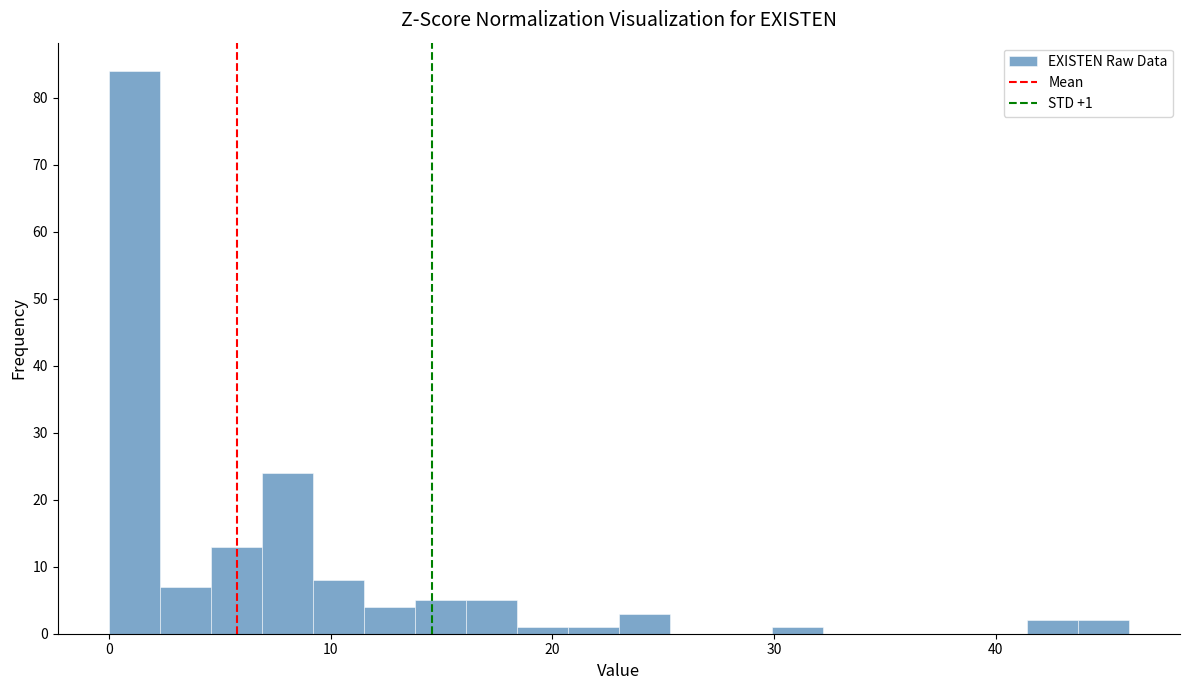

Around what value on the x-axis is the tallest bar? Give the approximate position of its centre, as read against the axis.

1